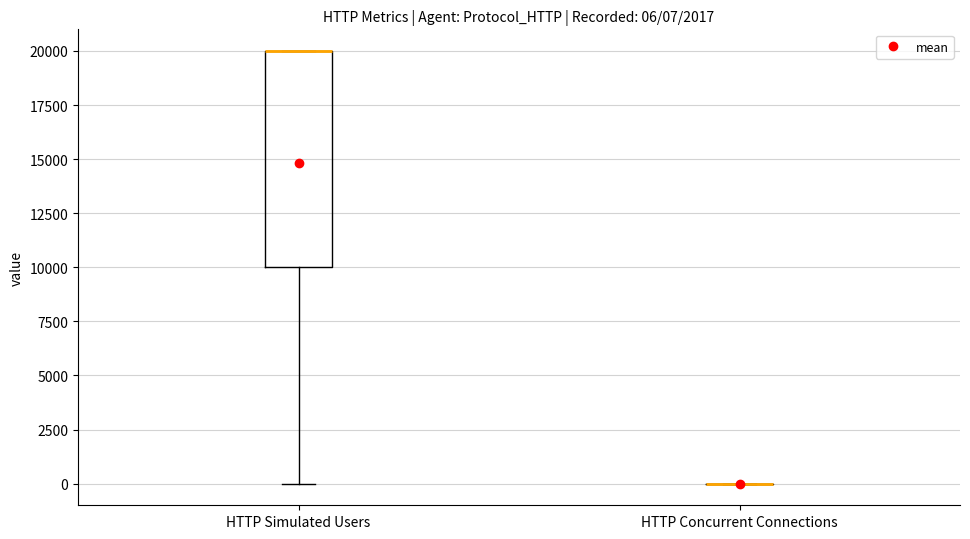

Comparing the boxes themselves (not the whiskers), which one is the tallest?

HTTP Simulated Users